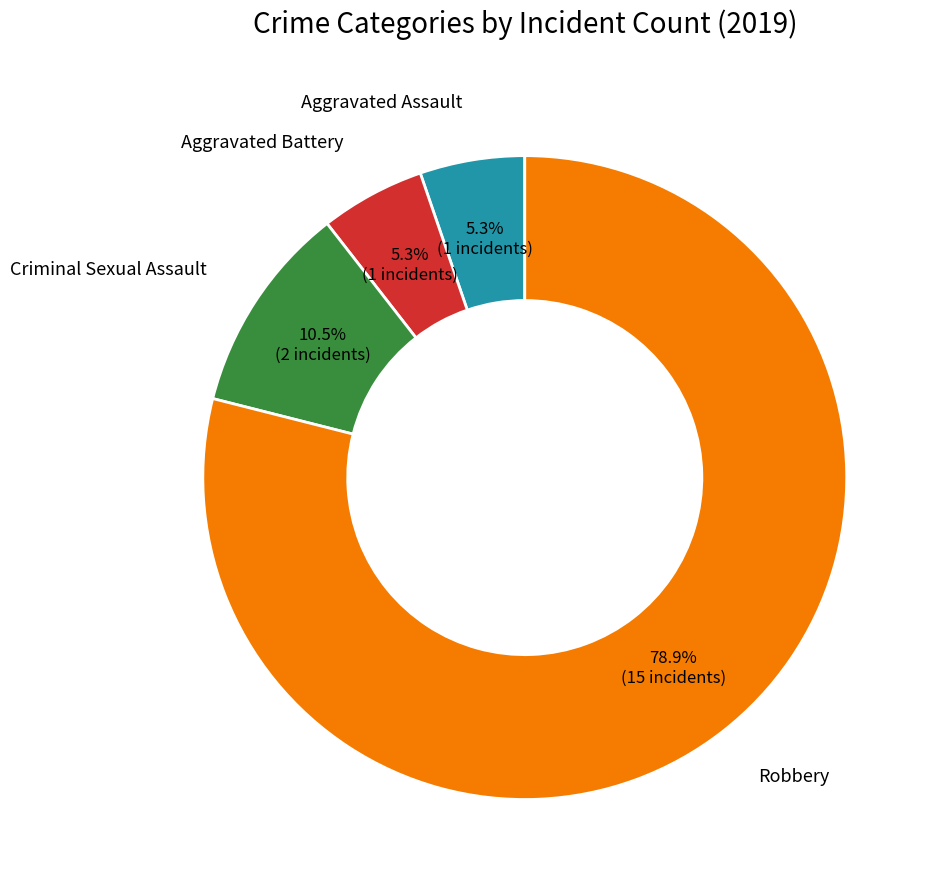

Count the number of slices in the pie.

4